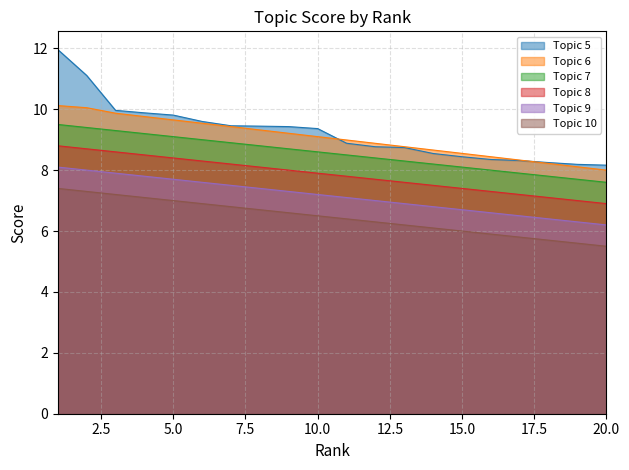

At 18, list the series in order from largest to smallest.

Topic 5, Topic 6, Topic 7, Topic 9, Topic 10, Topic 8